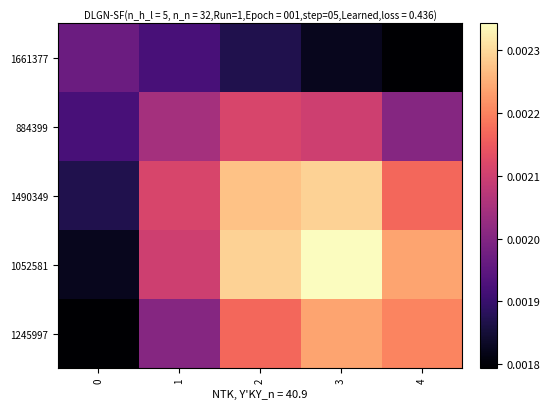

At how many categories does at least one series exceed 0?

5